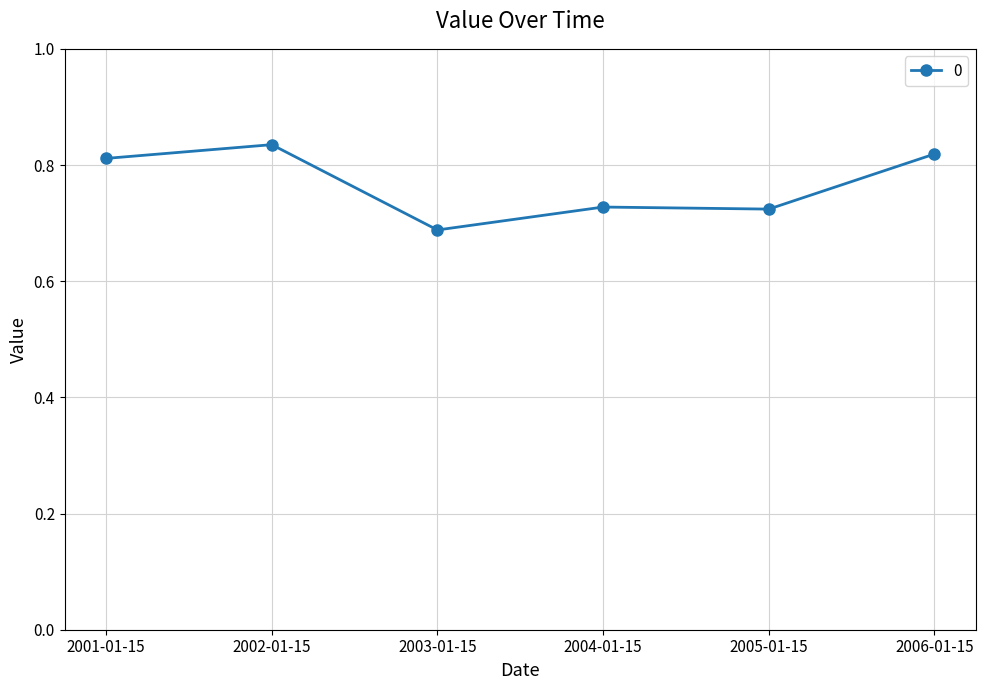

Count the values in the range 0 to 1.

6